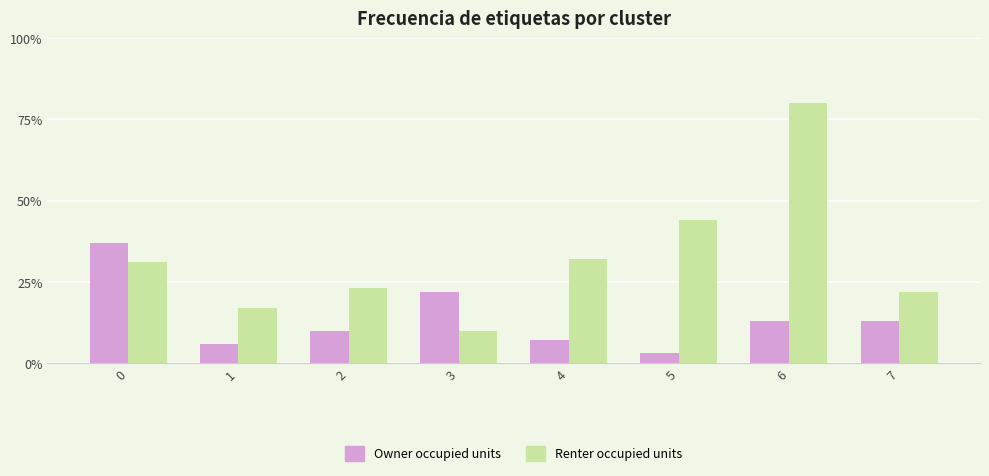

Rank the series by their average value, from lowest to highest.

Owner occupied units, Renter occupied units